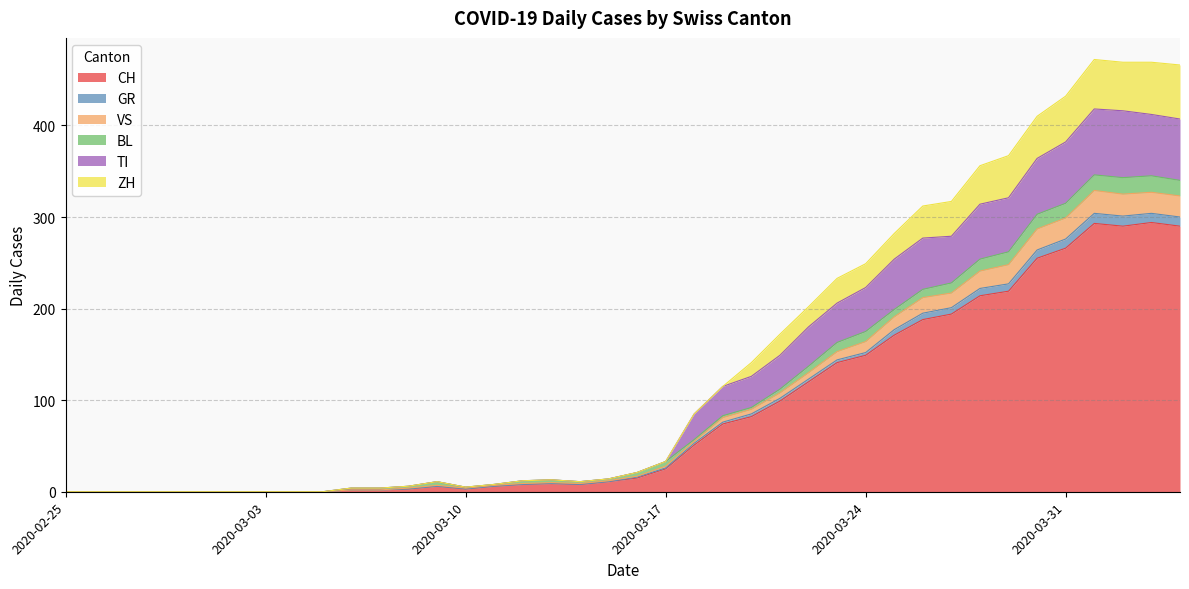

In GR, how many points are higher than both neighbors (excluding endpoints)?

4